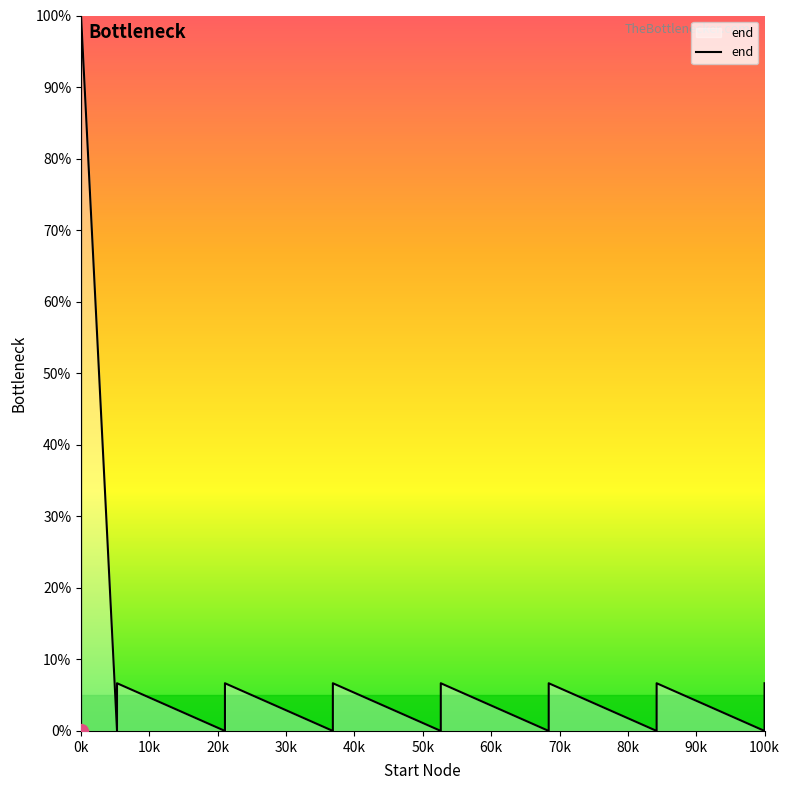

How many lines are shown in the chart?

1